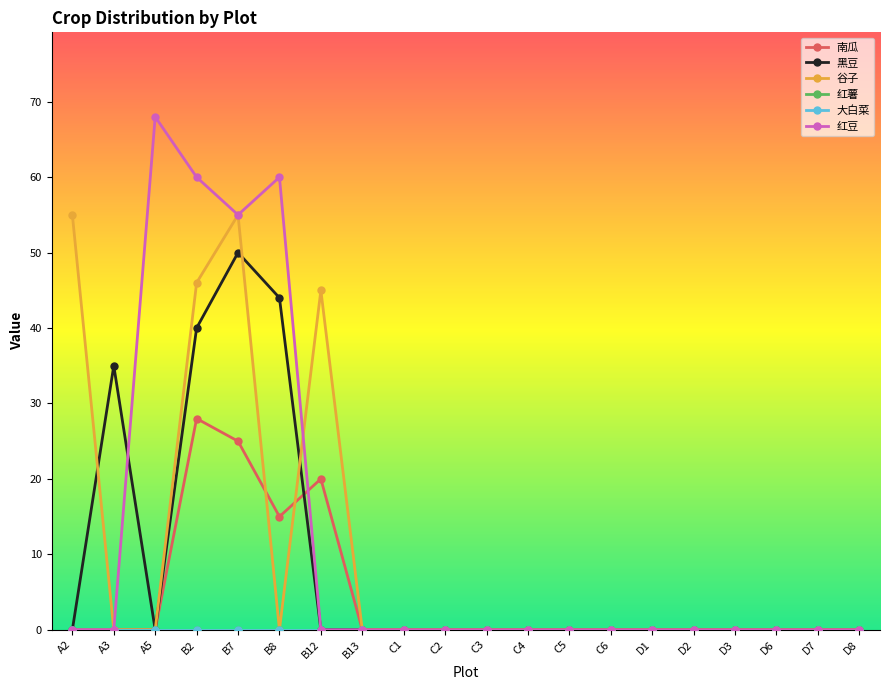

Which series has the widest spread of values?

红豆